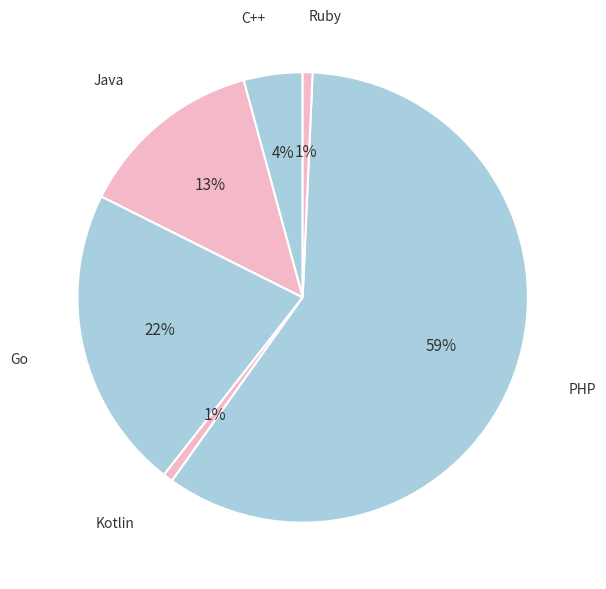

Between Java and PHP, which is larger?

PHP